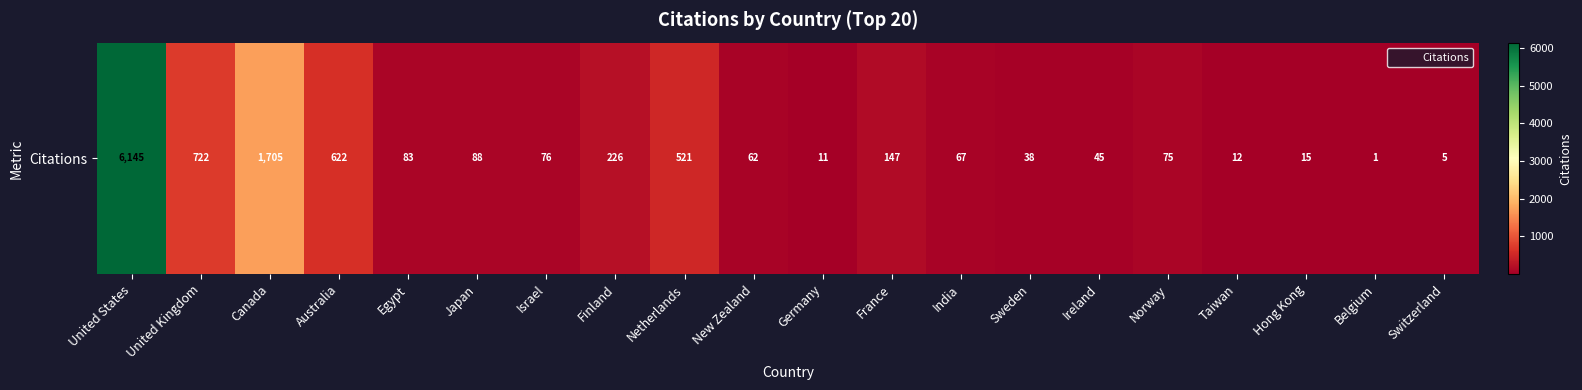

What is the ratio of the value at Germany to the value at Egypt?

0.1